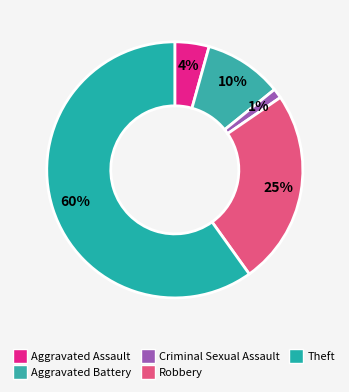

To the nearest percent, what is the difference between the Theft and Aggravated Assault slice percentages?

56%